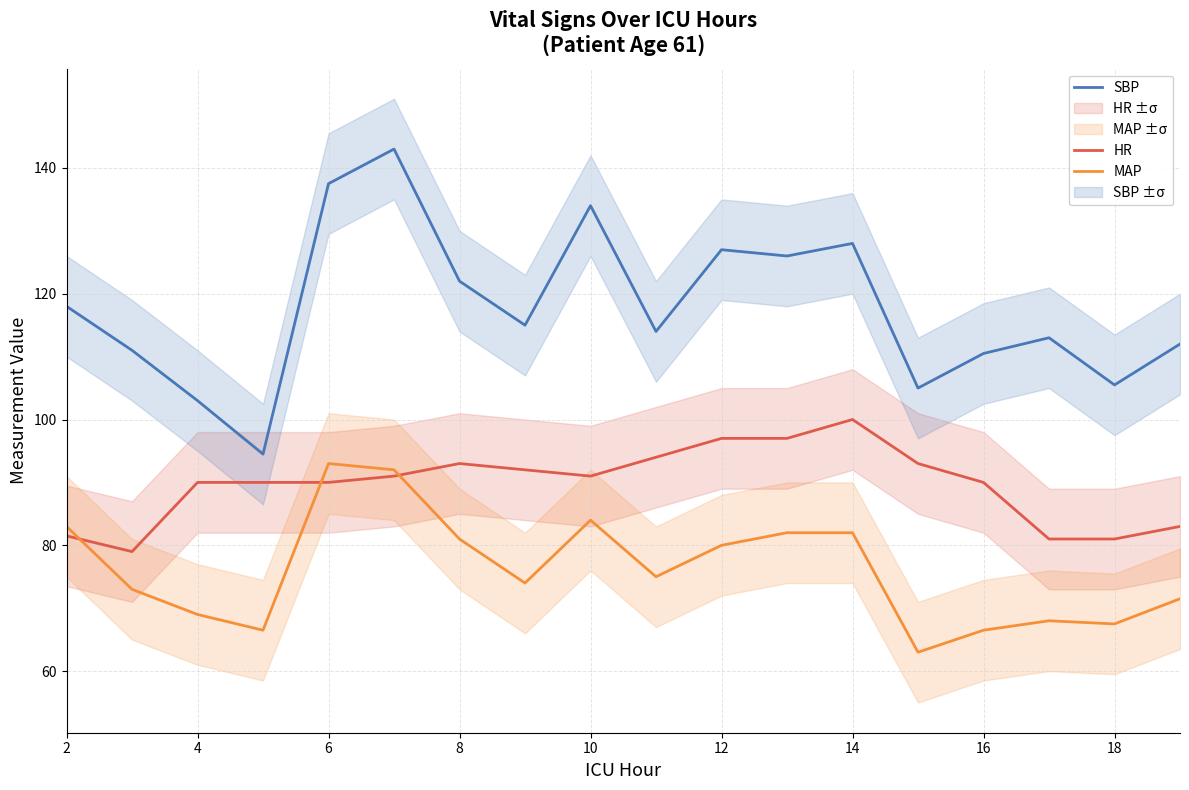

Read the HR value at 4.

90.0